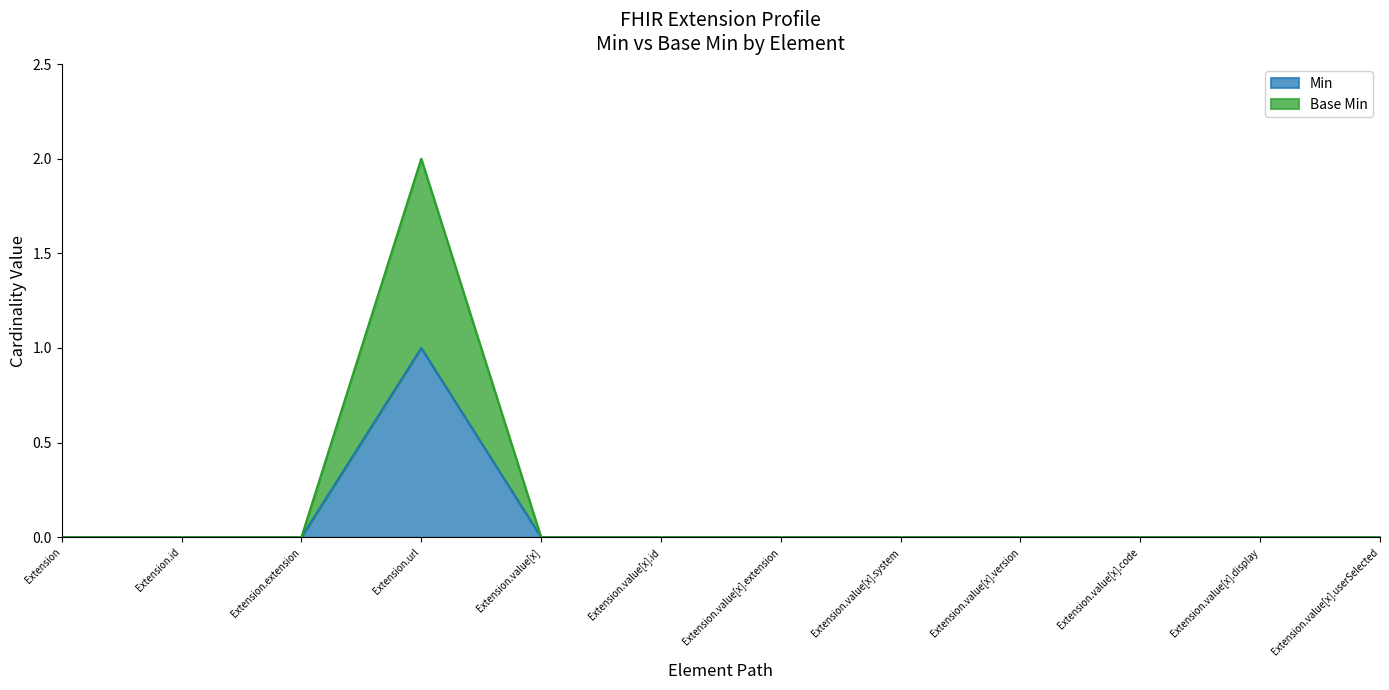

List the labels in order of Min value, smallest first.

Extension, Extension.id, Extension.extension, Extension.value[x], Extension.value[x].id, Extension.value[x].extension, Extension.value[x].system, Extension.value[x].version, Extension.value[x].code, Extension.value[x].display, Extension.value[x].userSelected, Extension.url